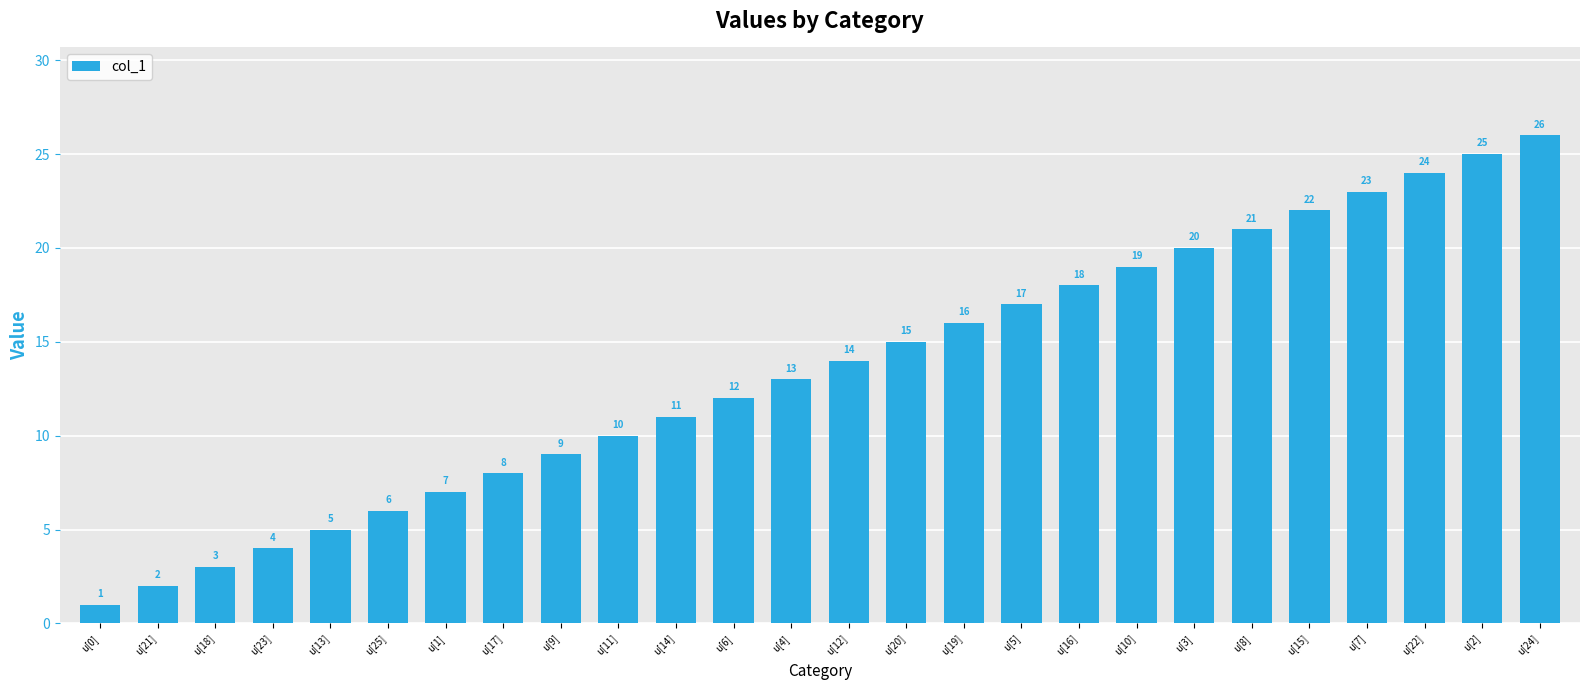

What is the approximate value at u[5]?

17